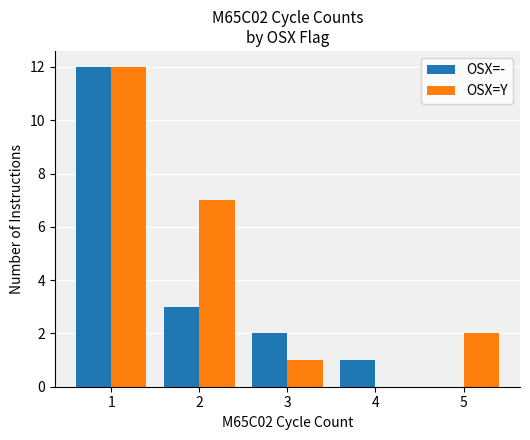

Is the value of OSX=Y at 2 greater than the value of OSX=- at 1?

No